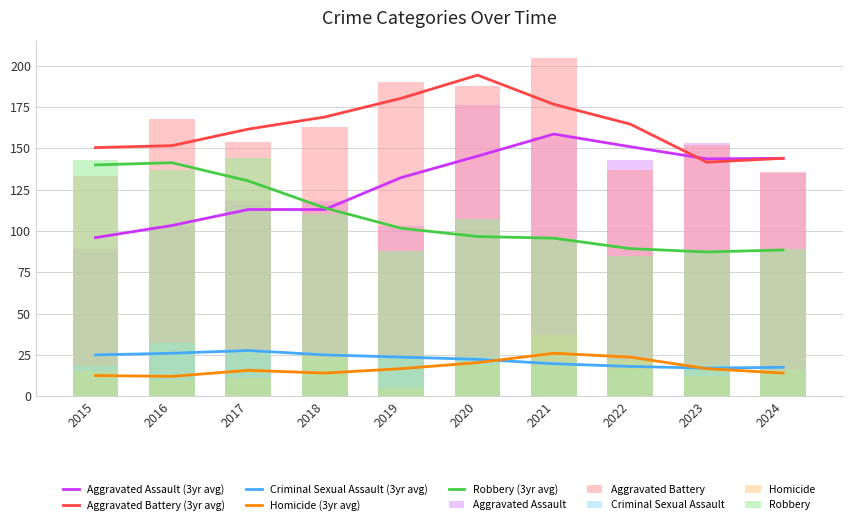

What is the difference between the maximum and second lowest values in the Robbery series?

56